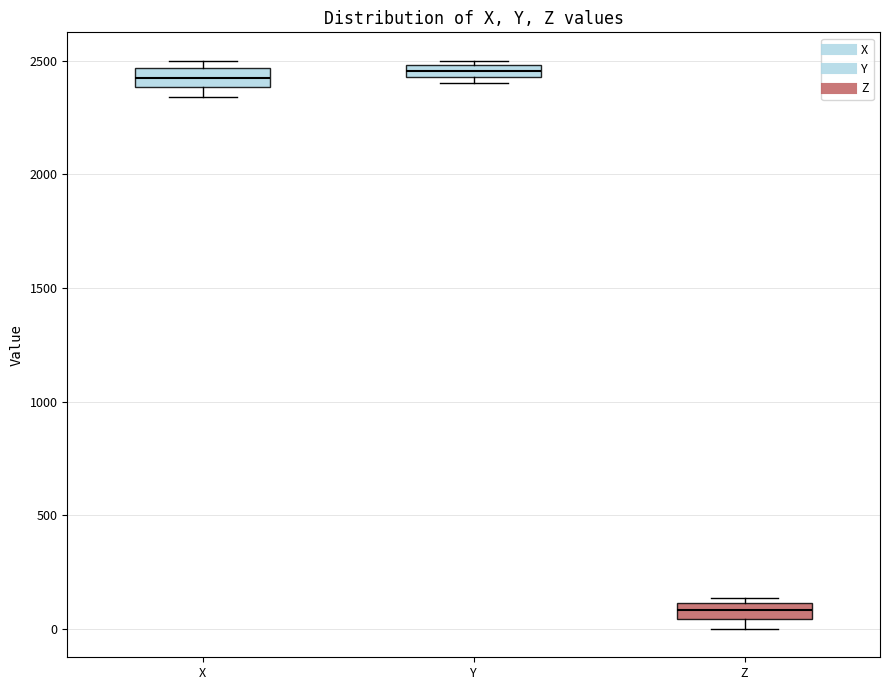

Where is the lower edge of the box for X on the y-axis? The values are not printed on the chart, so give them approximately, as read against the axis.

2400